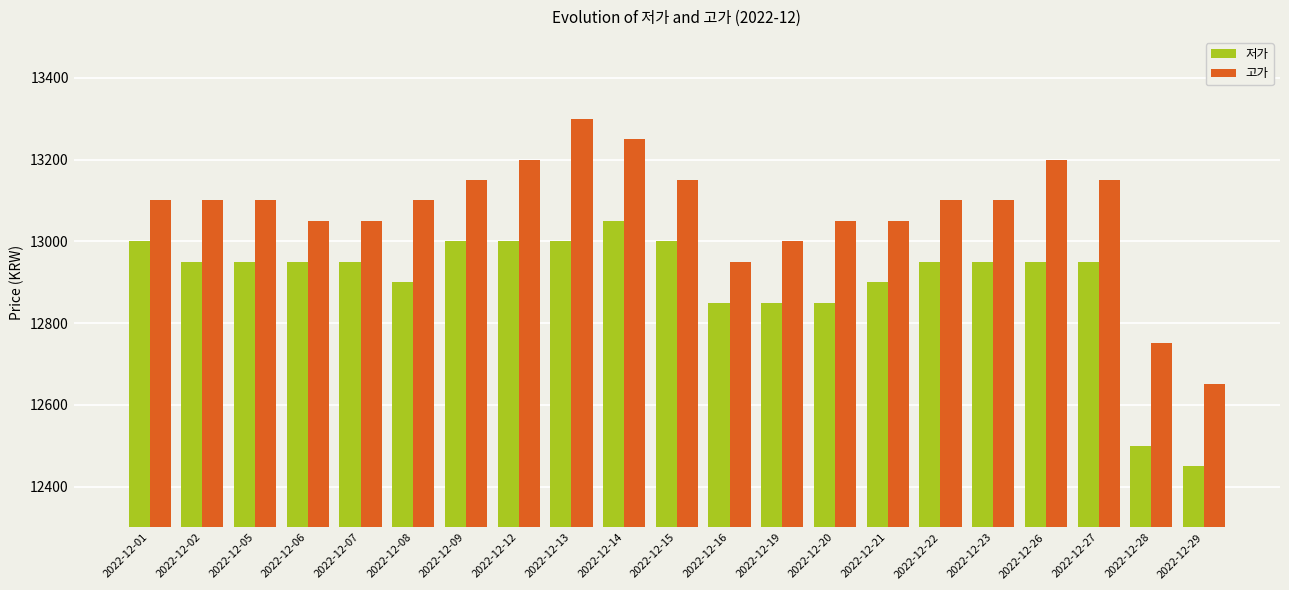

Which series has the widest spread of values?

고가